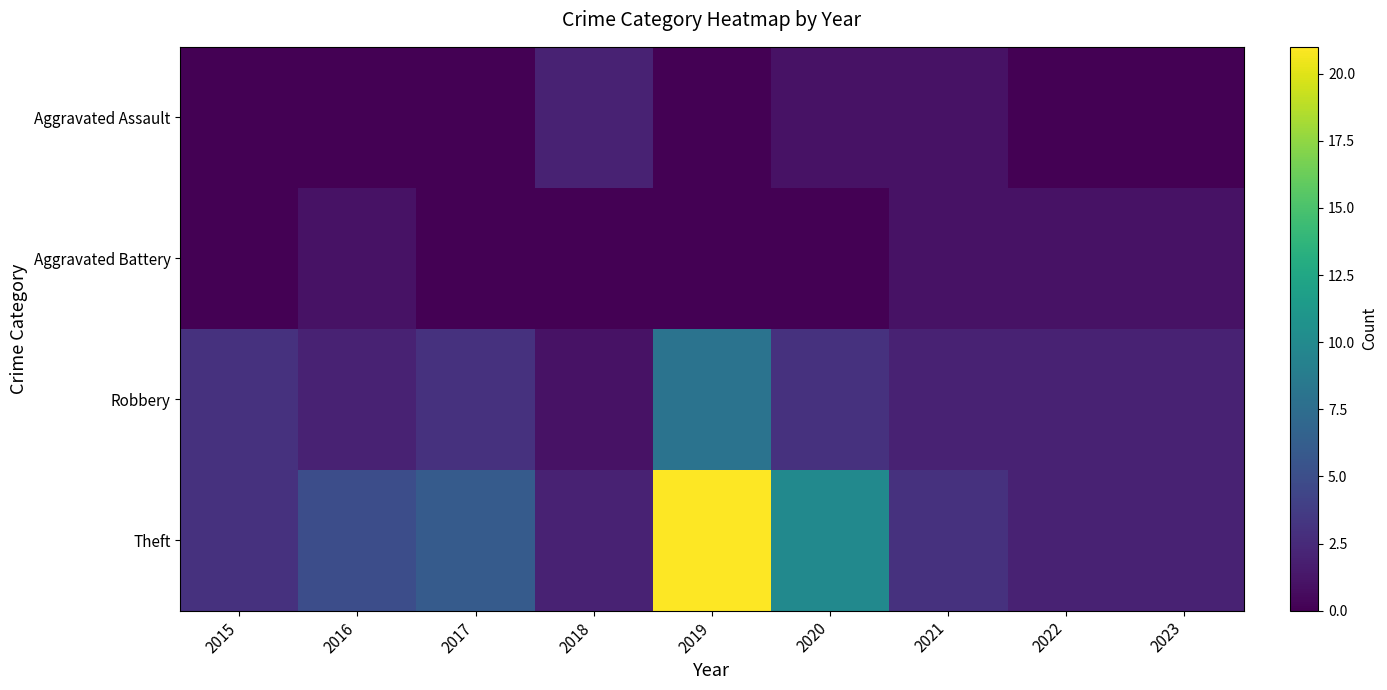

At how many categories does at least one series exceed 13?

1